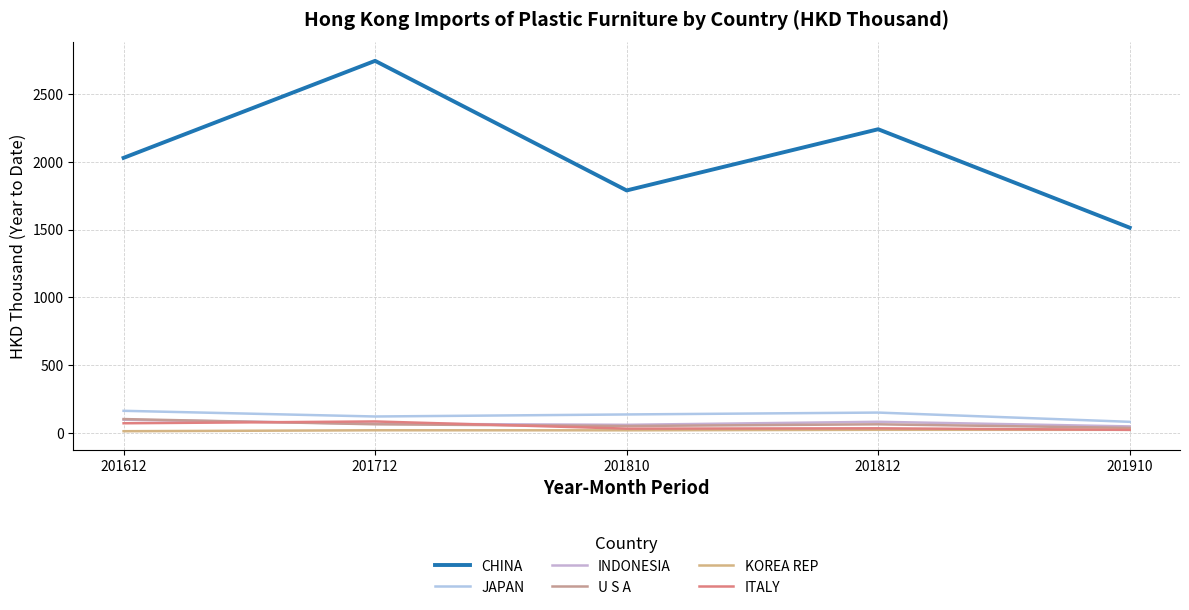

At 201810, list the series in order from largest to smallest.

CHINA, JAPAN, INDONESIA, U S A, ITALY, KOREA REP